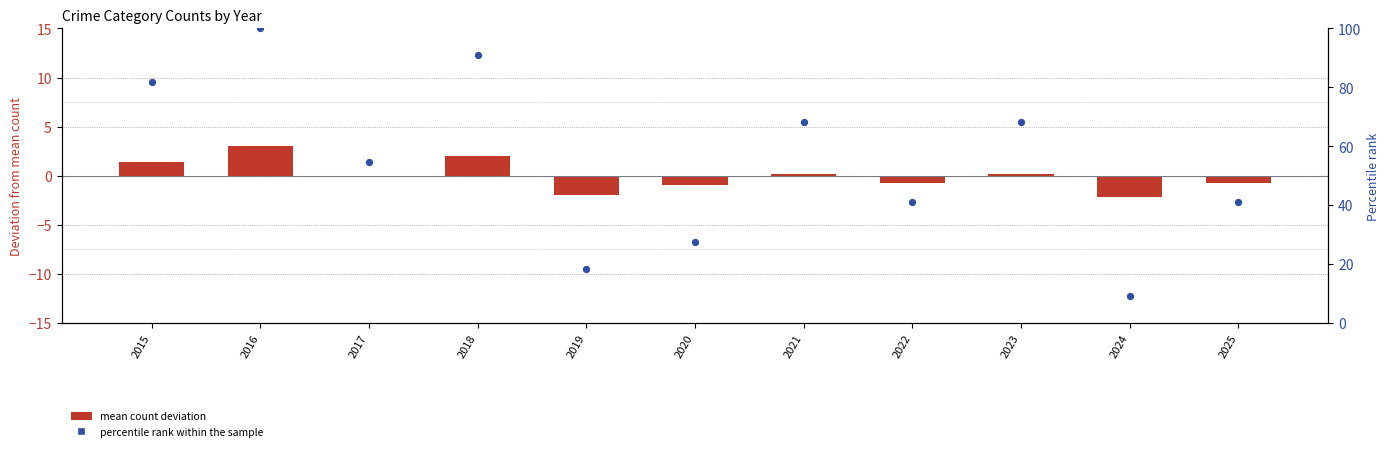

Which series has the largest total across all categories?

percentile rank within the sample